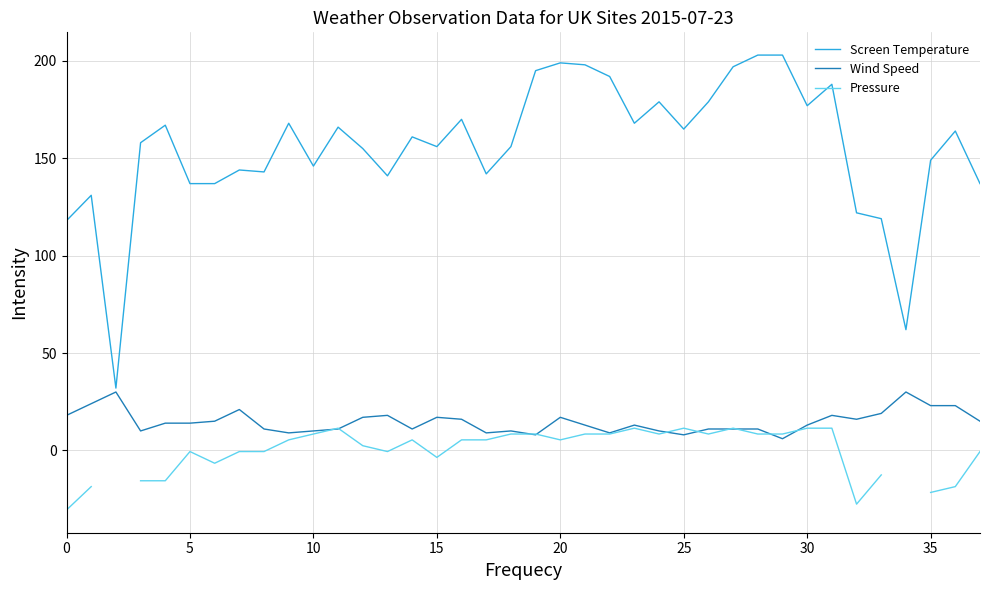

What is the lowest value of the Pressure series?

-30.6